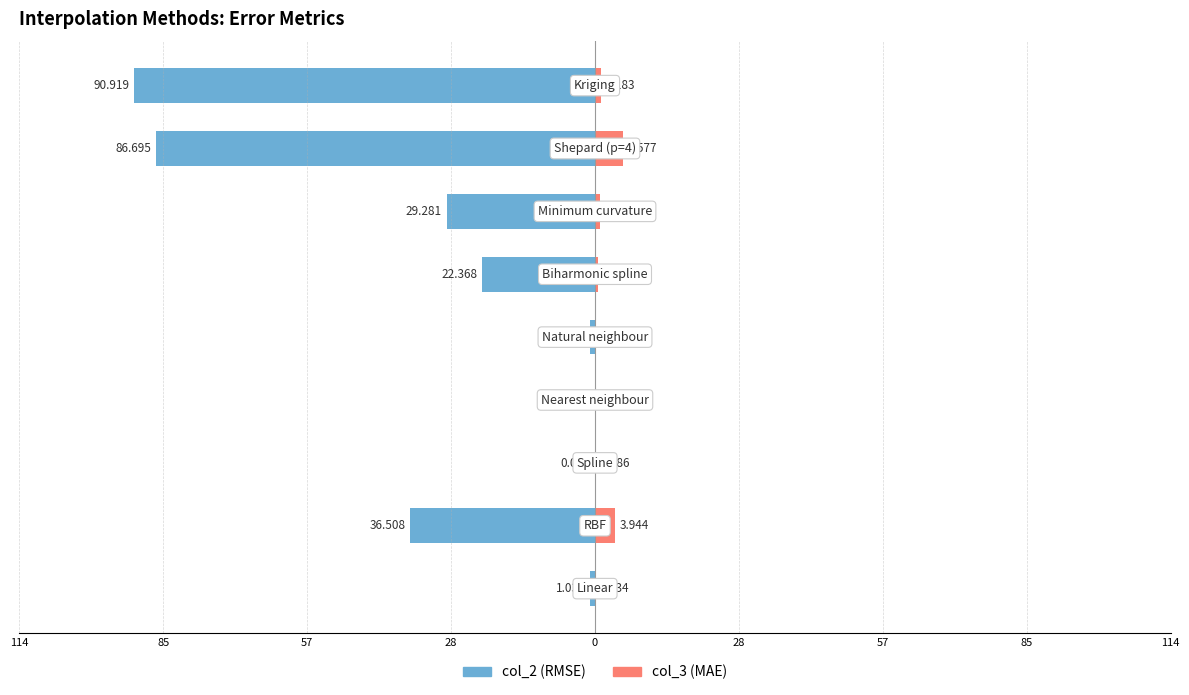

How many series are shown in this chart?

2